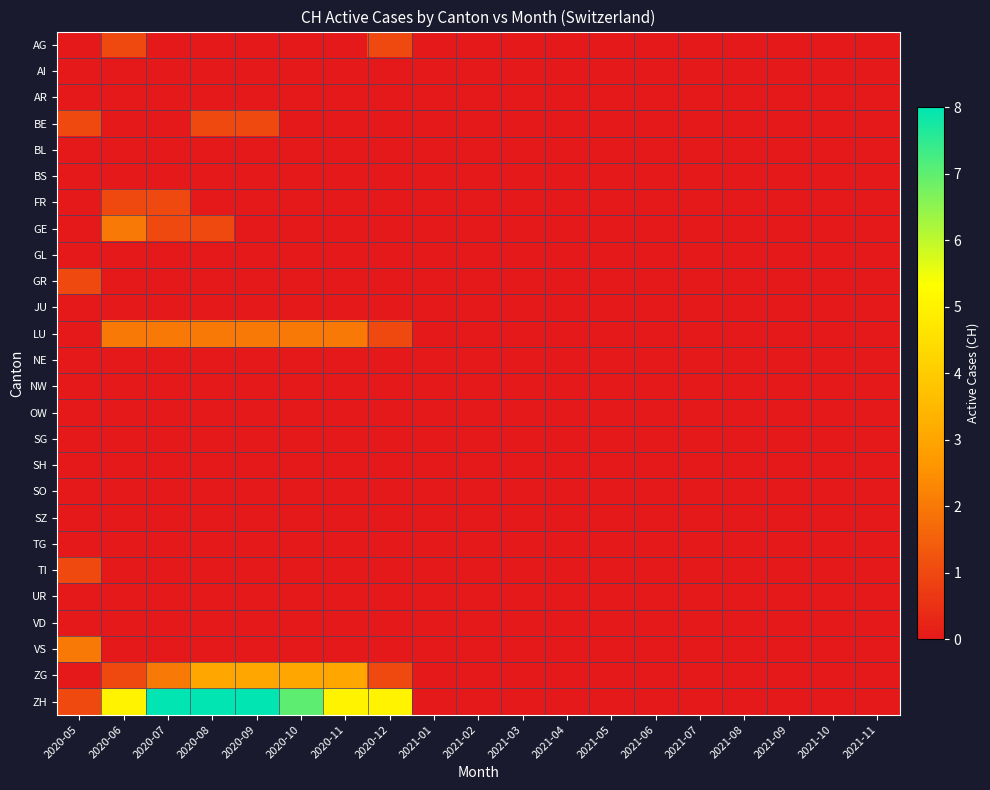

Reading left to right, extract all data points from this chart.

AG: 2020-05=0	2020-06=1	2020-07=0	2020-08=0	2020-09=0	2020-10=0	2020-11=0	2020-12=1	2021-01=0	2021-02=0	2021-03=0	2021-04=0	2021-05=0	2021-06=0	2021-07=0	2021-08=0	2021-09=0	2021-10=0	2021-11=0
AI: 2020-05=0	2020-06=0	2020-07=0	2020-08=0	2020-09=0	2020-10=0	2020-11=0	2020-12=0	2021-01=0	2021-02=0	2021-03=0	2021-04=0	2021-05=0	2021-06=0	2021-07=0	2021-08=0	2021-09=0	2021-10=0	2021-11=0
AR: 2020-05=0	2020-06=0	2020-07=0	2020-08=0	2020-09=0	2020-10=0	2020-11=0	2020-12=0	2021-01=0	2021-02=0	2021-03=0	2021-04=0	2021-05=0	2021-06=0	2021-07=0	2021-08=0	2021-09=0	2021-10=0	2021-11=0
BE: 2020-05=1	2020-06=0	2020-07=0	2020-08=1	2020-09=1	2020-10=0	2020-11=0	2020-12=0	2021-01=0	2021-02=0	2021-03=0	2021-04=0	2021-05=0	2021-06=0	2021-07=0	2021-08=0	2021-09=0	2021-10=0	2021-11=0
BL: 2020-05=0	2020-06=0	2020-07=0	2020-08=0	2020-09=0	2020-10=0	2020-11=0	2020-12=0	2021-01=0	2021-02=0	2021-03=0	2021-04=0	2021-05=0	2021-06=0	2021-07=0	2021-08=0	2021-09=0	2021-10=0	2021-11=0
BS: 2020-05=0	2020-06=0	2020-07=0	2020-08=0	2020-09=0	2020-10=0	2020-11=0	2020-12=0	2021-01=0	2021-02=0	2021-03=0	2021-04=0	2021-05=0	2021-06=0	2021-07=0	2021-08=0	2021-09=0	2021-10=0	2021-11=0
FR: 2020-05=0	2020-06=1	2020-07=1	2020-08=0	2020-09=0	2020-10=0	2020-11=0	2020-12=0	2021-01=0	2021-02=0	2021-03=0	2021-04=0	2021-05=0	2021-06=0	2021-07=0	2021-08=0	2021-09=0	2021-10=0	2021-11=0
GE: 2020-05=0	2020-06=2	2020-07=1	2020-08=1	2020-09=0	2020-10=0	2020-11=0	2020-12=0	2021-01=0	2021-02=0	2021-03=0	2021-04=0	2021-05=0	2021-06=0	2021-07=0	2021-08=0	2021-09=0	2021-10=0	2021-11=0
GL: 2020-05=0	2020-06=0	2020-07=0	2020-08=0	2020-09=0	2020-10=0	2020-11=0	2020-12=0	2021-01=0	2021-02=0	2021-03=0	2021-04=0	2021-05=0	2021-06=0	2021-07=0	2021-08=0	2021-09=0	2021-10=0	2021-11=0
GR: 2020-05=1	2020-06=0	2020-07=0	2020-08=0	2020-09=0	2020-10=0	2020-11=0	2020-12=0	2021-01=0	2021-02=0	2021-03=0	2021-04=0	2021-05=0	2021-06=0	2021-07=0	2021-08=0	2021-09=0	2021-10=0	2021-11=0
JU: 2020-05=0	2020-06=0	2020-07=0	2020-08=0	2020-09=0	2020-10=0	2020-11=0	2020-12=0	2021-01=0	2021-02=0	2021-03=0	2021-04=0	2021-05=0	2021-06=0	2021-07=0	2021-08=0	2021-09=0	2021-10=0	2021-11=0
LU: 2020-05=0	2020-06=2	2020-07=2	2020-08=2	2020-09=2	2020-10=2	2020-11=2	2020-12=1	2021-01=0	2021-02=0	2021-03=0	2021-04=0	2021-05=0	2021-06=0	2021-07=0	2021-08=0	2021-09=0	2021-10=0	2021-11=0
NE: 2020-05=0	2020-06=0	2020-07=0	2020-08=0	2020-09=0	2020-10=0	2020-11=0	2020-12=0	2021-01=0	2021-02=0	2021-03=0	2021-04=0	2021-05=0	2021-06=0	2021-07=0	2021-08=0	2021-09=0	2021-10=0	2021-11=0
NW: 2020-05=0	2020-06=0	2020-07=0	2020-08=0	2020-09=0	2020-10=0	2020-11=0	2020-12=0	2021-01=0	2021-02=0	2021-03=0	2021-04=0	2021-05=0	2021-06=0	2021-07=0	2021-08=0	2021-09=0	2021-10=0	2021-11=0
OW: 2020-05=0	2020-06=0	2020-07=0	2020-08=0	2020-09=0	2020-10=0	2020-11=0	2020-12=0	2021-01=0	2021-02=0	2021-03=0	2021-04=0	2021-05=0	2021-06=0	2021-07=0	2021-08=0	2021-09=0	2021-10=0	2021-11=0
SG: 2020-05=0	2020-06=0	2020-07=0	2020-08=0	2020-09=0	2020-10=0	2020-11=0	2020-12=0	2021-01=0	2021-02=0	2021-03=0	2021-04=0	2021-05=0	2021-06=0	2021-07=0	2021-08=0	2021-09=0	2021-10=0	2021-11=0
SH: 2020-05=0	2020-06=0	2020-07=0	2020-08=0	2020-09=0	2020-10=0	2020-11=0	2020-12=0	2021-01=0	2021-02=0	2021-03=0	2021-04=0	2021-05=0	2021-06=0	2021-07=0	2021-08=0	2021-09=0	2021-10=0	2021-11=0
SO: 2020-05=0	2020-06=0	2020-07=0	2020-08=0	2020-09=0	2020-10=0	2020-11=0	2020-12=0	2021-01=0	2021-02=0	2021-03=0	2021-04=0	2021-05=0	2021-06=0	2021-07=0	2021-08=0	2021-09=0	2021-10=0	2021-11=0
SZ: 2020-05=0	2020-06=0	2020-07=0	2020-08=0	2020-09=0	2020-10=0	2020-11=0	2020-12=0	2021-01=0	2021-02=0	2021-03=0	2021-04=0	2021-05=0	2021-06=0	2021-07=0	2021-08=0	2021-09=0	2021-10=0	2021-11=0
TG: 2020-05=0	2020-06=0	2020-07=0	2020-08=0	2020-09=0	2020-10=0	2020-11=0	2020-12=0	2021-01=0	2021-02=0	2021-03=0	2021-04=0	2021-05=0	2021-06=0	2021-07=0	2021-08=0	2021-09=0	2021-10=0	2021-11=0
TI: 2020-05=1	2020-06=0	2020-07=0	2020-08=0	2020-09=0	2020-10=0	2020-11=0	2020-12=0	2021-01=0	2021-02=0	2021-03=0	2021-04=0	2021-05=0	2021-06=0	2021-07=0	2021-08=0	2021-09=0	2021-10=0	2021-11=0
UR: 2020-05=0	2020-06=0	2020-07=0	2020-08=0	2020-09=0	2020-10=0	2020-11=0	2020-12=0	2021-01=0	2021-02=0	2021-03=0	2021-04=0	2021-05=0	2021-06=0	2021-07=0	2021-08=0	2021-09=0	2021-10=0	2021-11=0
VD: 2020-05=0	2020-06=0	2020-07=0	2020-08=0	2020-09=0	2020-10=0	2020-11=0	2020-12=0	2021-01=0	2021-02=0	2021-03=0	2021-04=0	2021-05=0	2021-06=0	2021-07=0	2021-08=0	2021-09=0	2021-10=0	2021-11=0
VS: 2020-05=2	2020-06=0	2020-07=0	2020-08=0	2020-09=0	2020-10=0	2020-11=0	2020-12=0	2021-01=0	2021-02=0	2021-03=0	2021-04=0	2021-05=0	2021-06=0	2021-07=0	2021-08=0	2021-09=0	2021-10=0	2021-11=0
ZG: 2020-05=0	2020-06=1	2020-07=2	2020-08=3	2020-09=3	2020-10=3	2020-11=3	2020-12=1	2021-01=0	2021-02=0	2021-03=0	2021-04=0	2021-05=0	2021-06=0	2021-07=0	2021-08=0	2021-09=0	2021-10=0	2021-11=0
ZH: 2020-05=1	2020-06=5	2020-07=8	2020-08=8	2020-09=8	2020-10=7	2020-11=5	2020-12=5	2021-01=0	2021-02=0	2021-03=0	2021-04=0	2021-05=0	2021-06=0	2021-07=0	2021-08=0	2021-09=0	2021-10=0	2021-11=0